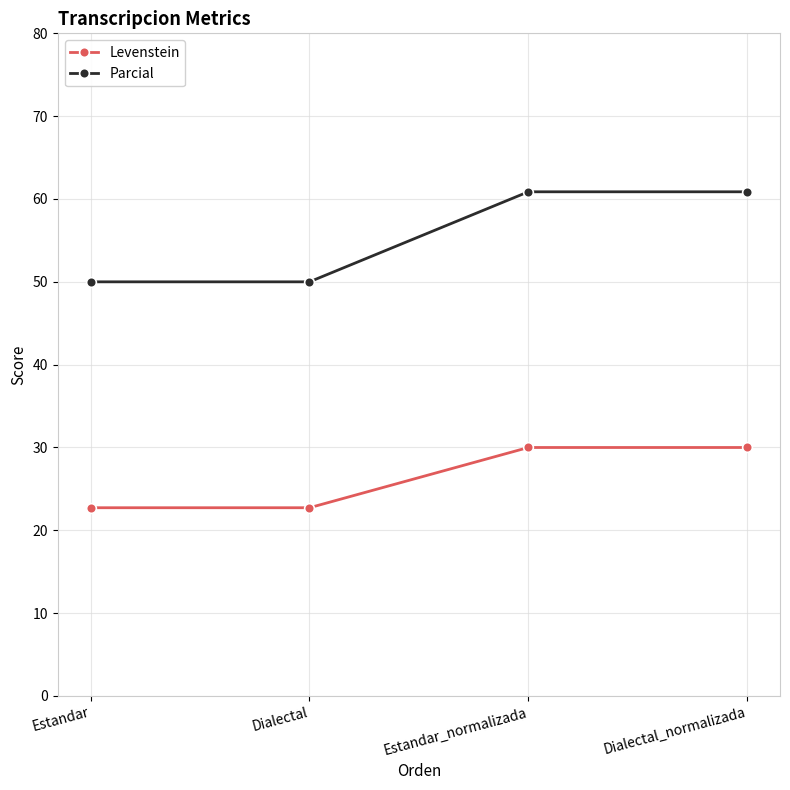

How many lines are shown in the chart?

2